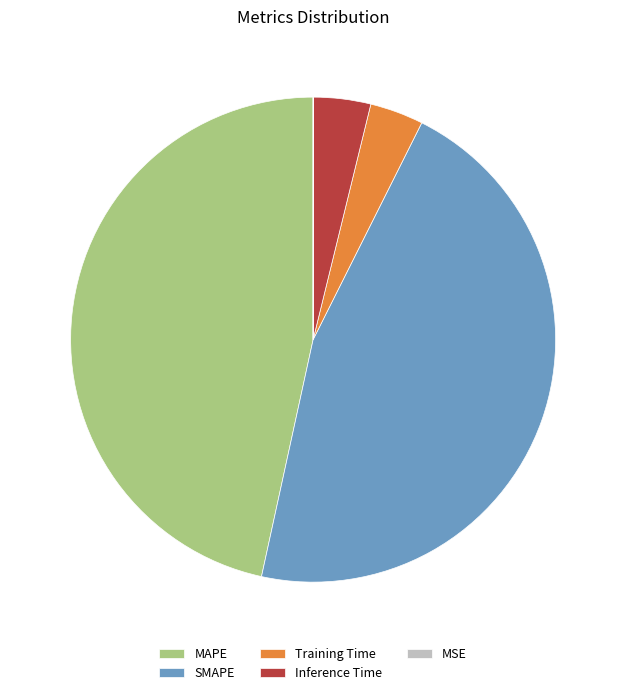

Between SMAPE and Training Time, which is larger?

SMAPE